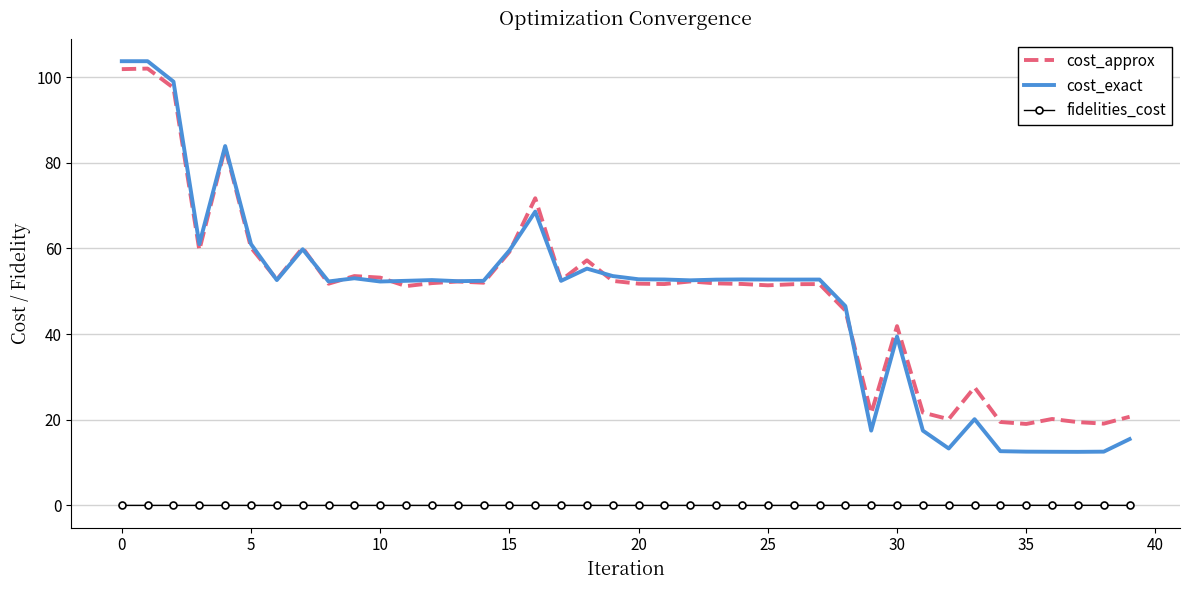

True or false: cost_approx has more than 0 points higher than both neighbors.

True